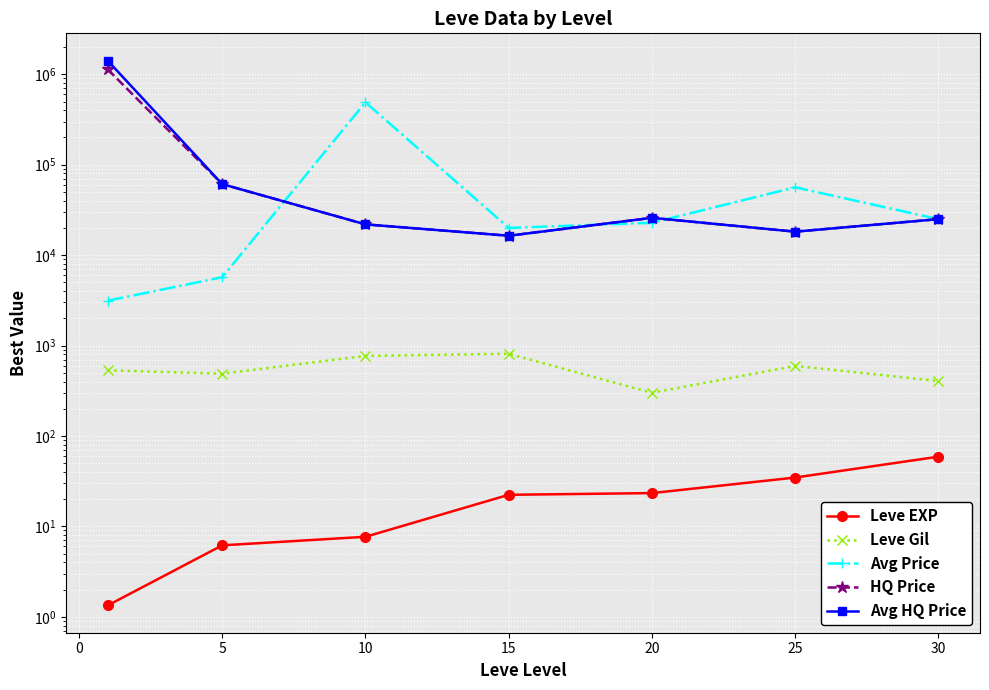

Reading right to left, what are all the values shown in this chart?

Leve EXP: 59.0	34.7	23.3	22.3	7.7	6.2	1.3
Leve Gil: 405.0	595.0	300.0	810.0	768.3	488.3	531.7
Avg Price: 25000.0	56209.0	22797.0	19986.3	489966.2	5693.5	3131.3
HQ Price: 25000.0	18165.5	25845.0	16374.7	21874.8	60998.2	1135268.6
Avg HQ Price: 25000.0	18165.5	25845.0	16374.7	21874.8	60998.2	1417731.8